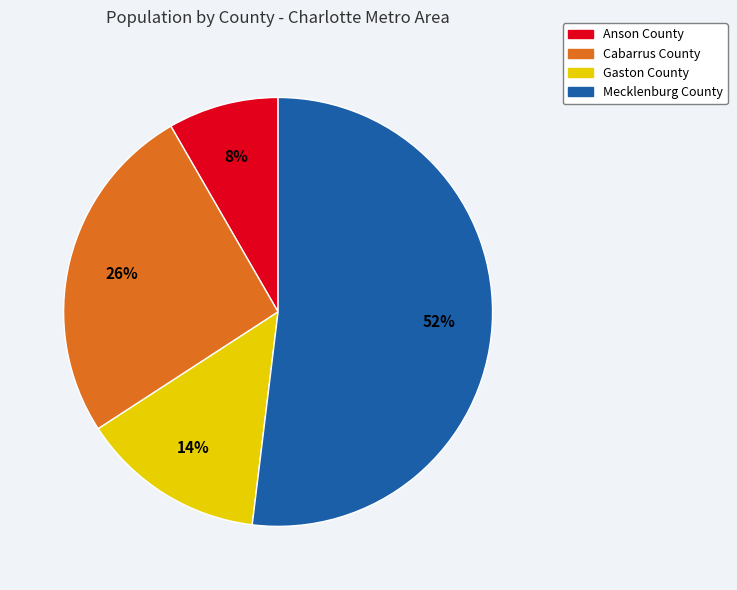

Do Mecklenburg County and Gaston County together represent more than half of the pie?

Yes